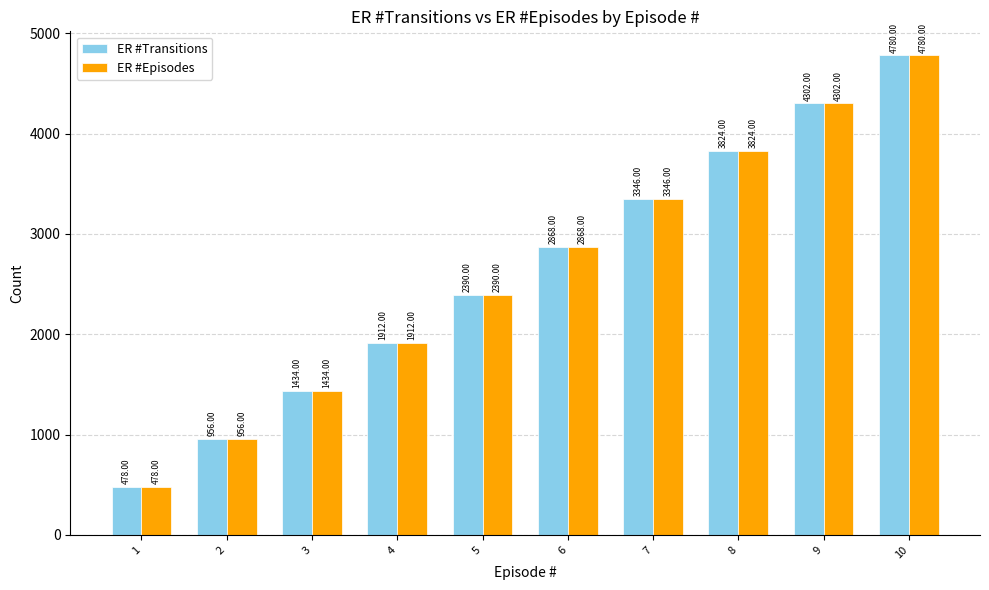

What is the difference between the second highest and second lowest values in the ER #Transitions series?

3346